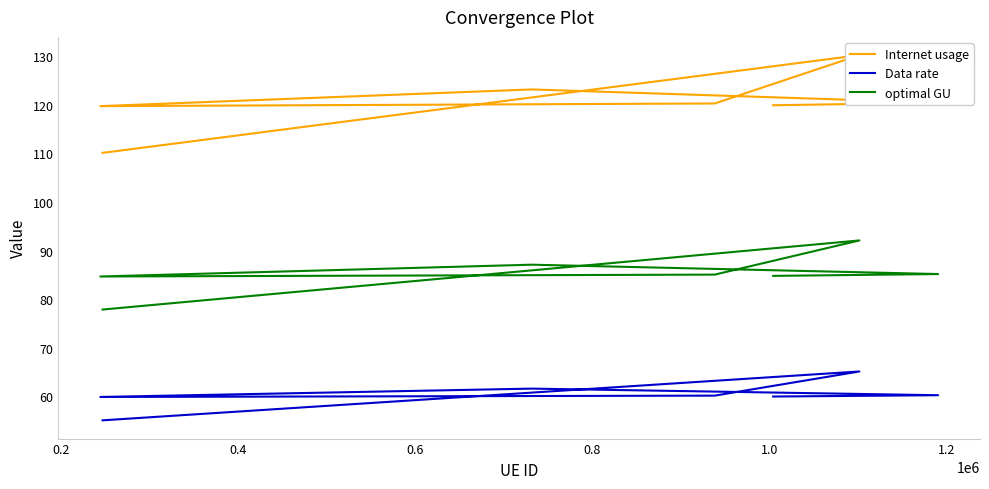

Read the optimal GU value at 0.6.

84.7